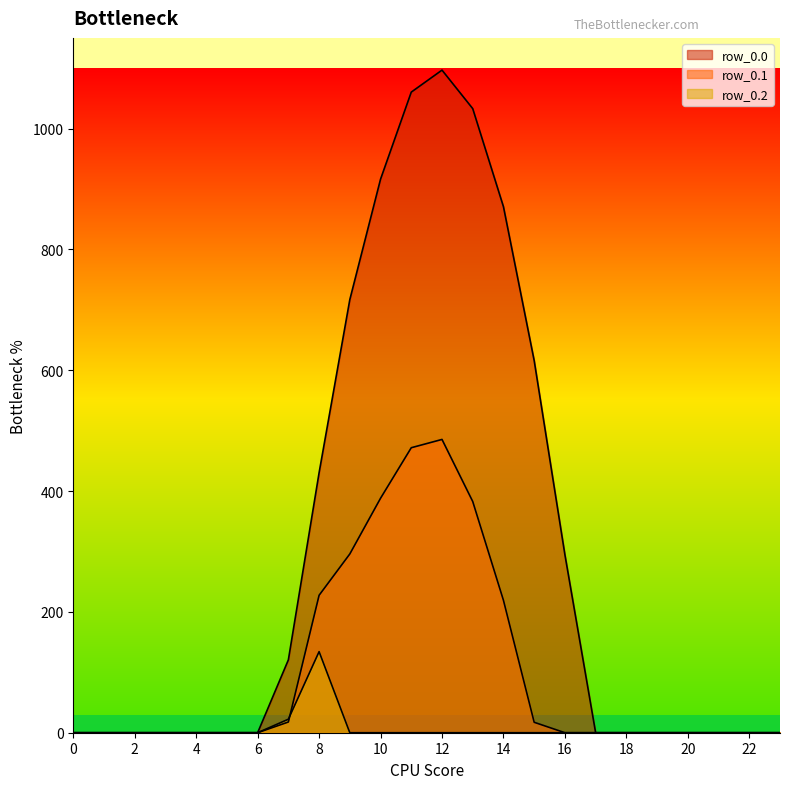

At how many categories does at least one series exceed 444?

7